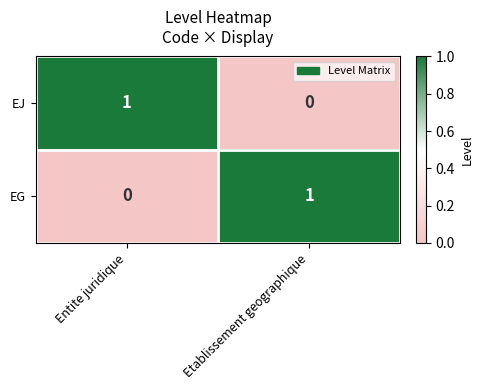

True or false: EG has a value of 0 at Entite juridique.

True